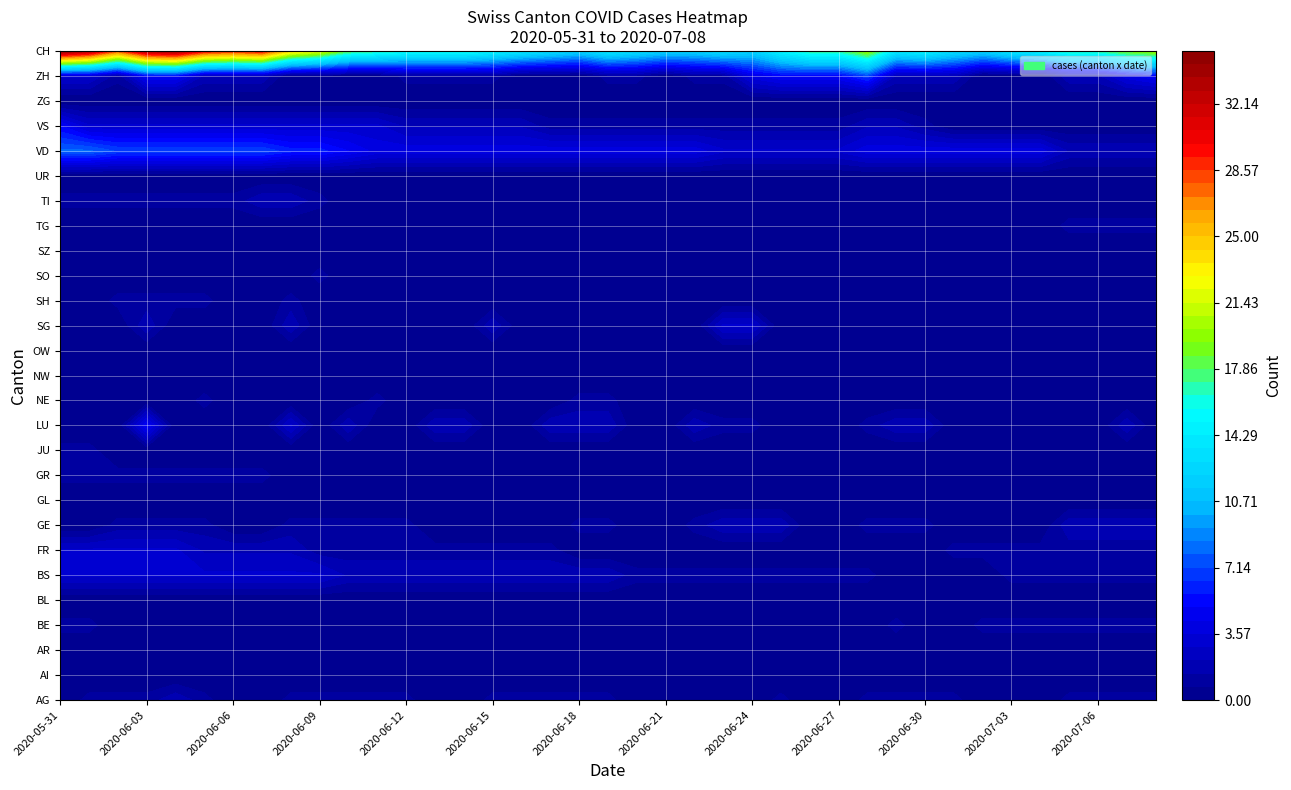

How many values in the SG series exceed 0?

5